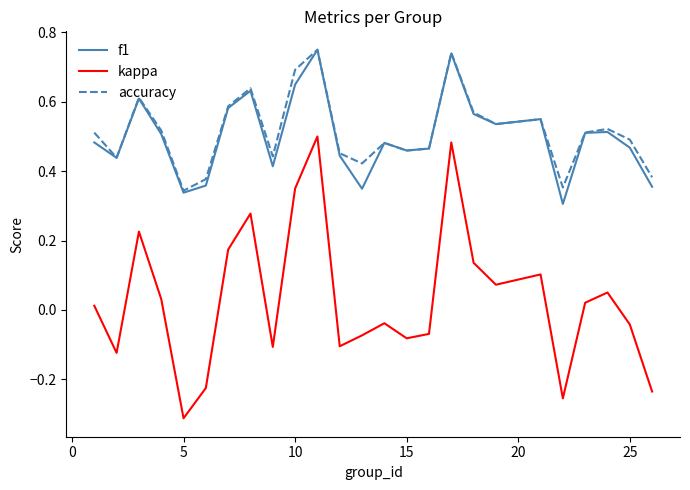

True or false: kappa and f1 intersect in this chart.

False